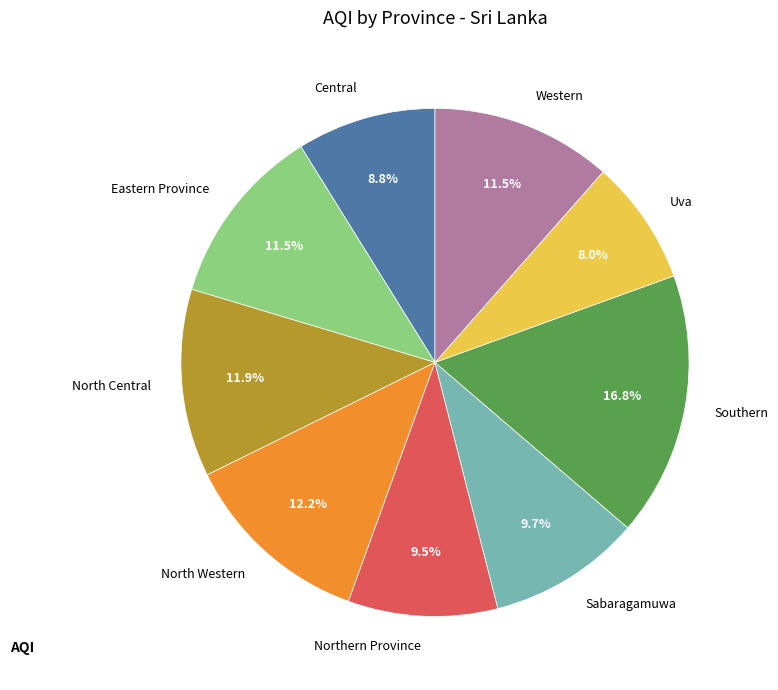

How many slices are in this pie chart?

9